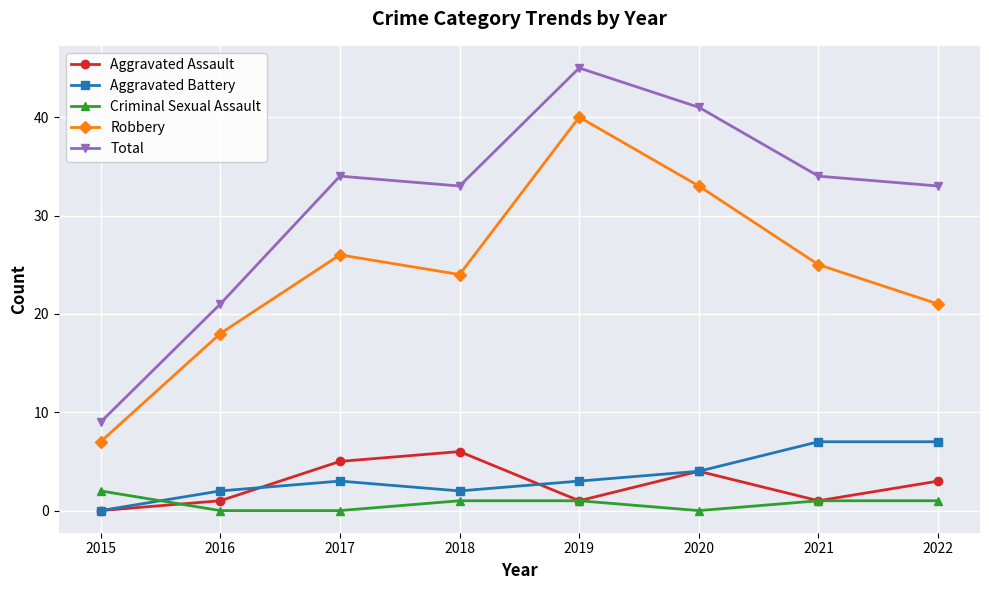

What is the difference between the highest and lowest values at 2022?

32